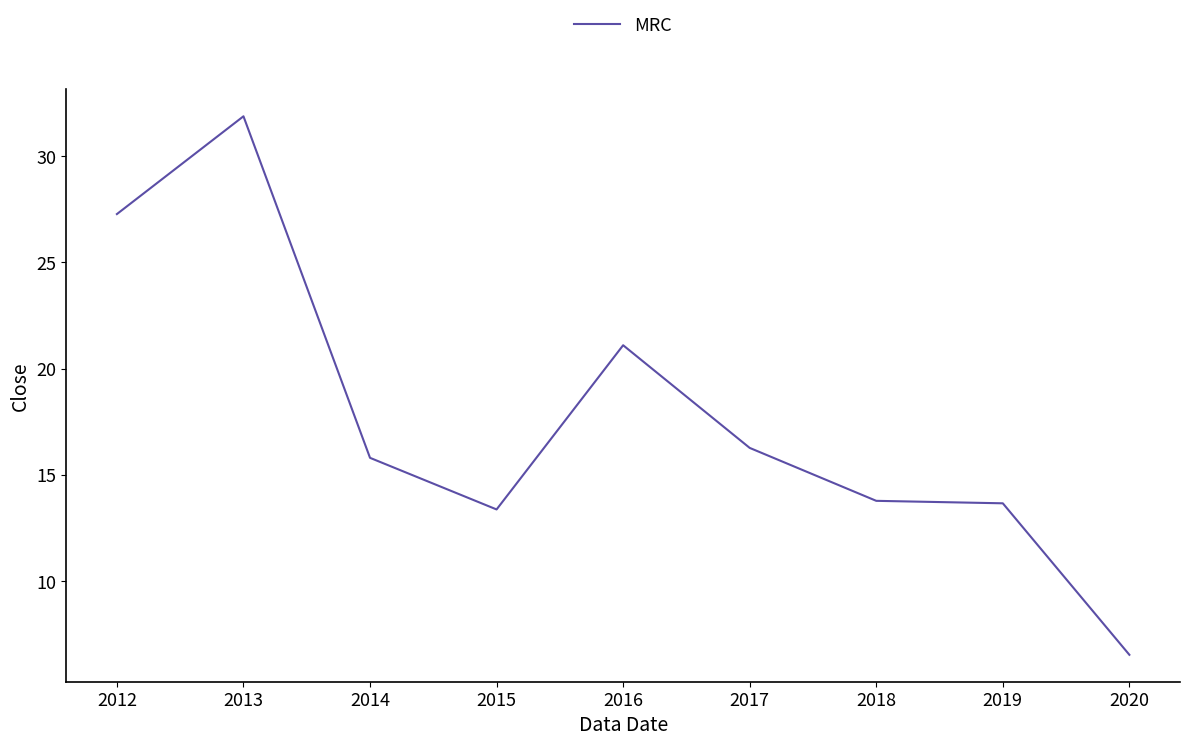

Between 2019 and 2016, which is larger?

2016